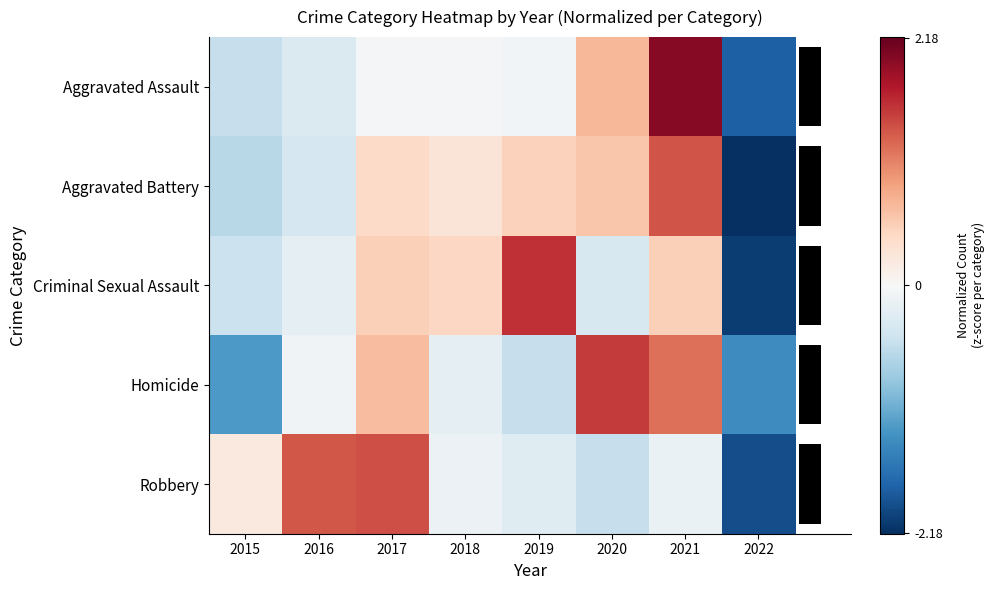

Read the Criminal Sexual Assault value at 2016.

-0.2